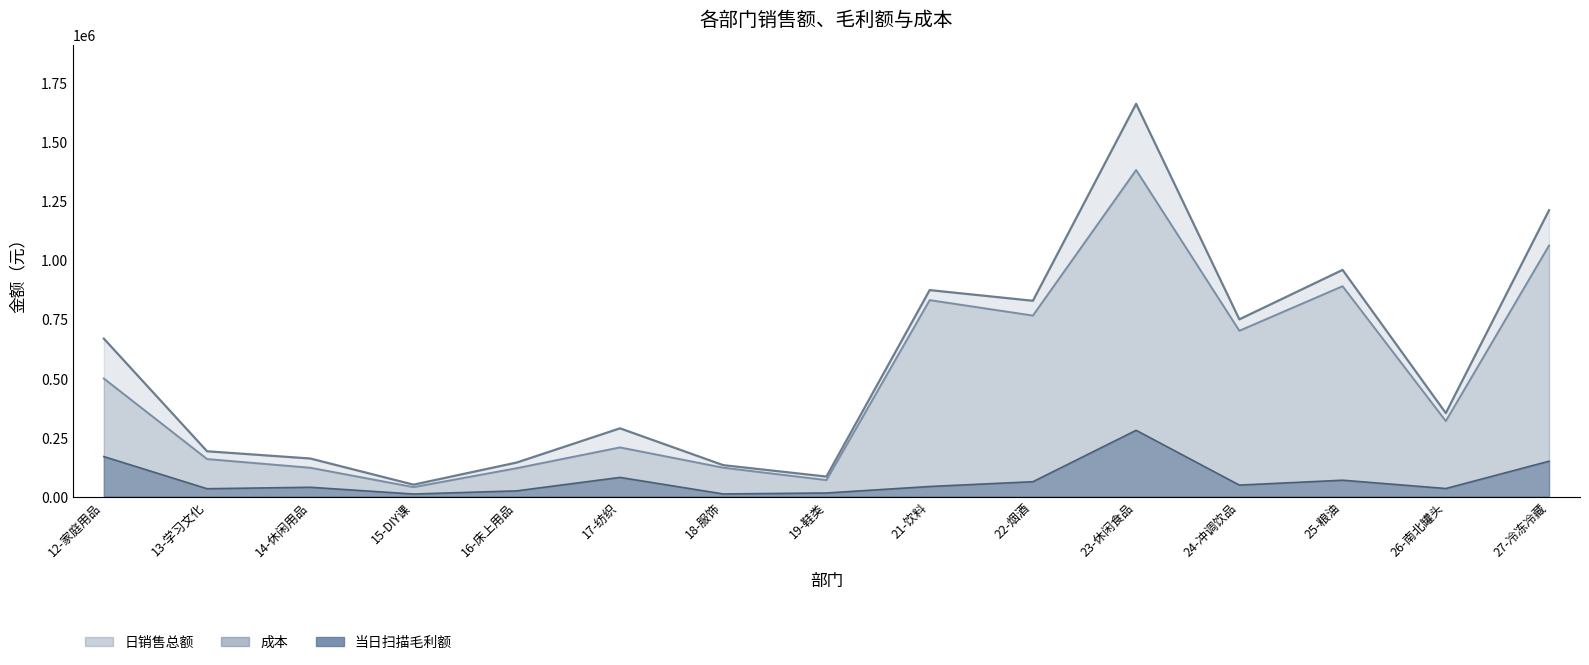

Where does the 成本 series first go above 319607?

12-家庭用品